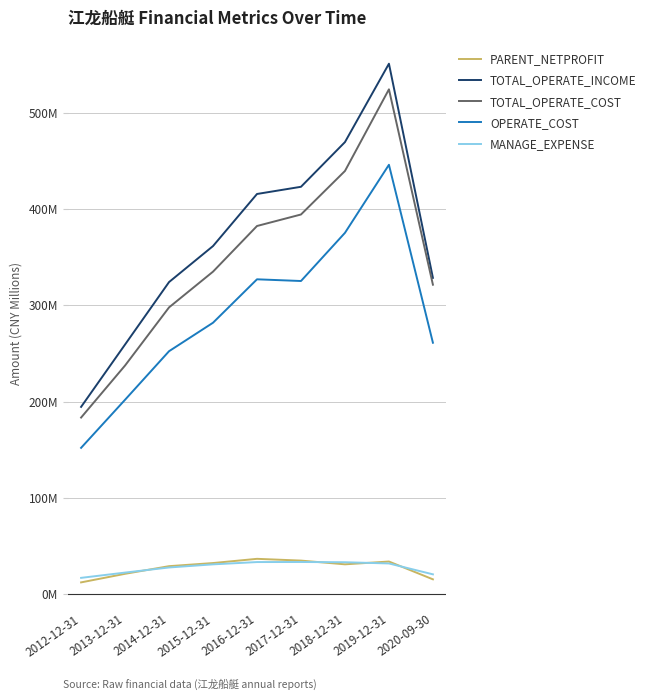

Does the chart have visible grid lines?

Yes